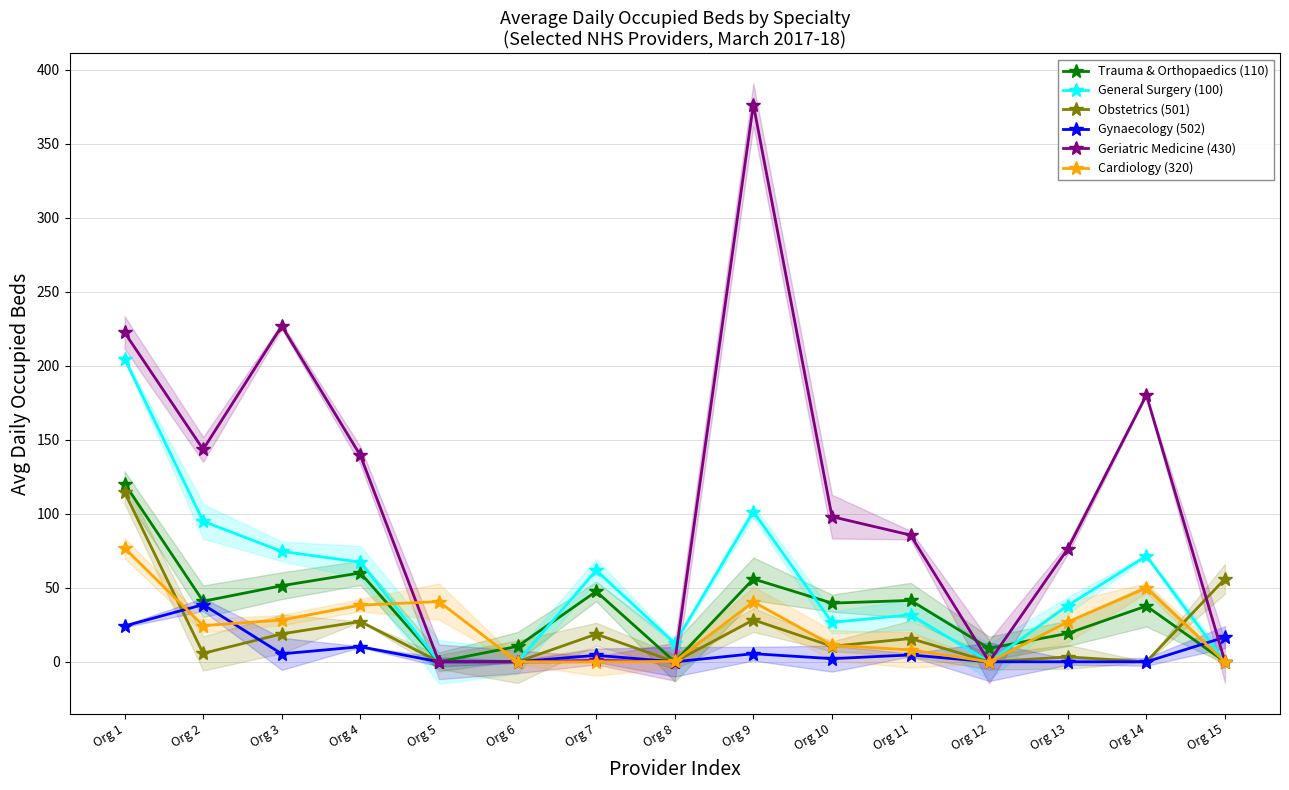

What are all the series names shown in the legend?

Trauma & Orthopaedics (110), General Surgery (100), Obstetrics (501), Gynaecology (502), Geriatric Medicine (430), Cardiology (320)